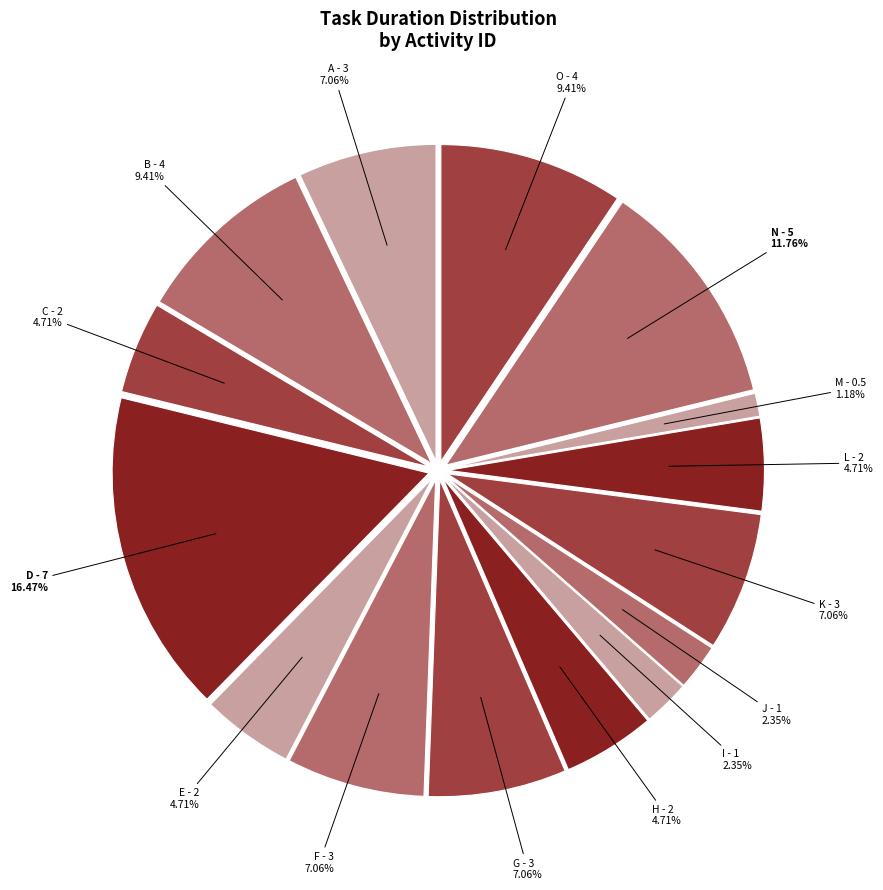

Rank the categories by value from highest to lowest.

D, N, B, O, A, F, G, K, C, E, H, L, I, J, M